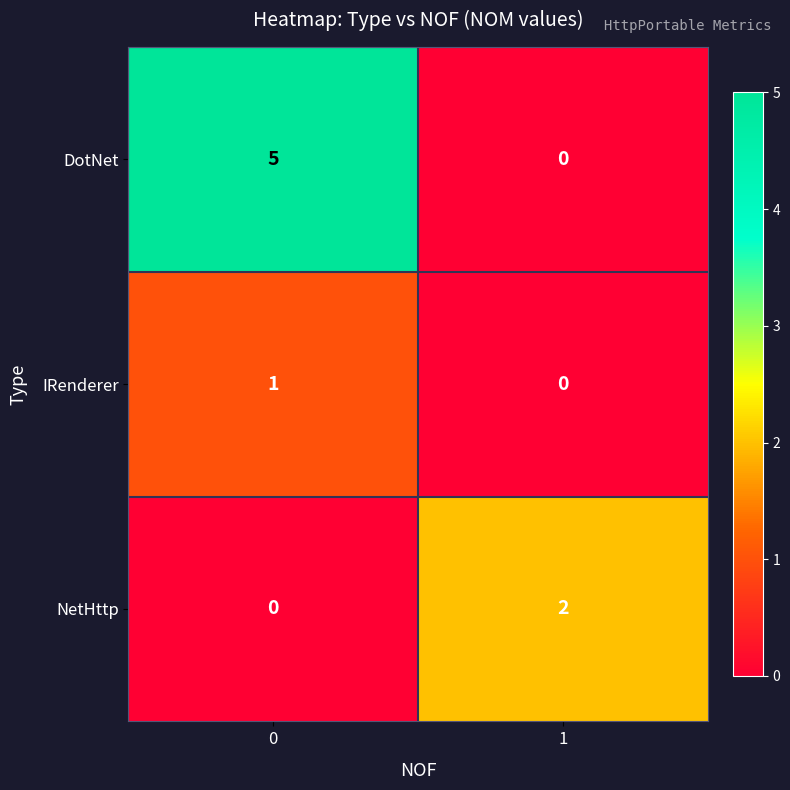

Rank the series by their maximum value, from lowest to highest.

IRenderer, NetHttp, DotNet